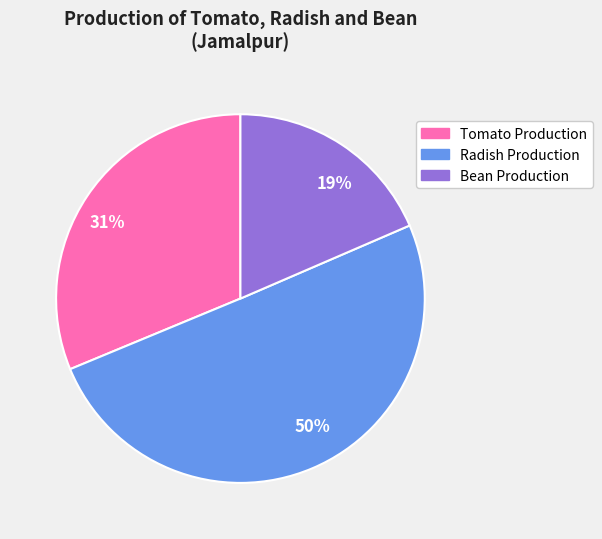

Between 19% and 31%, which is larger?

31%